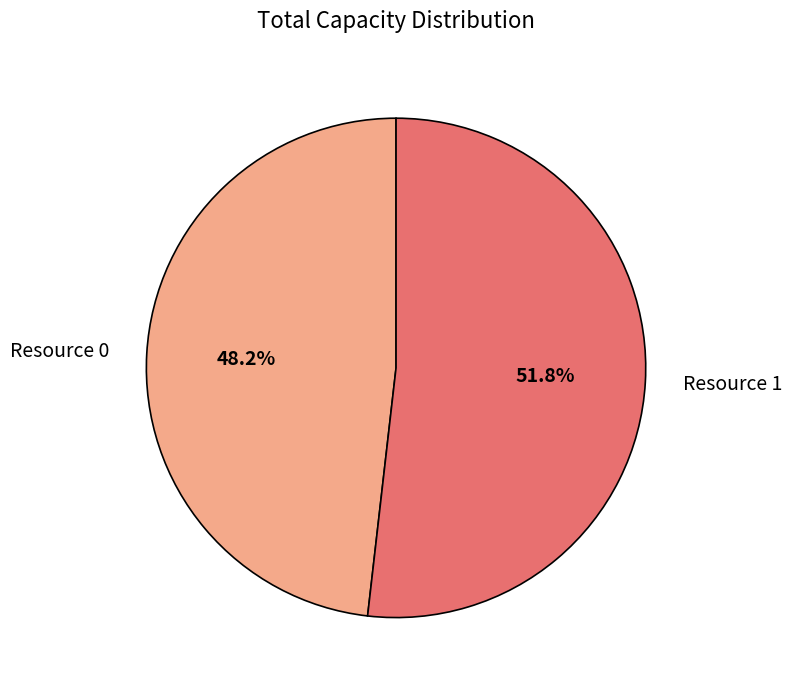

Which slice represents more than half of the pie?

Resource 1